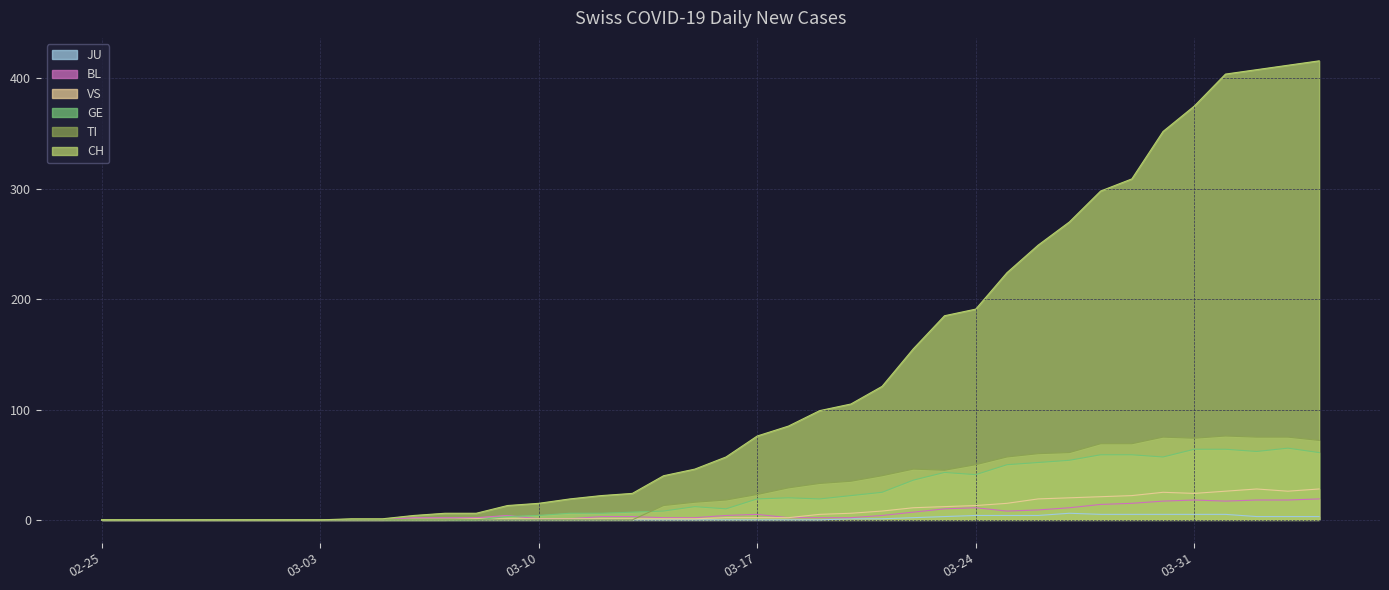

Which series has the largest total across all categories?

CH